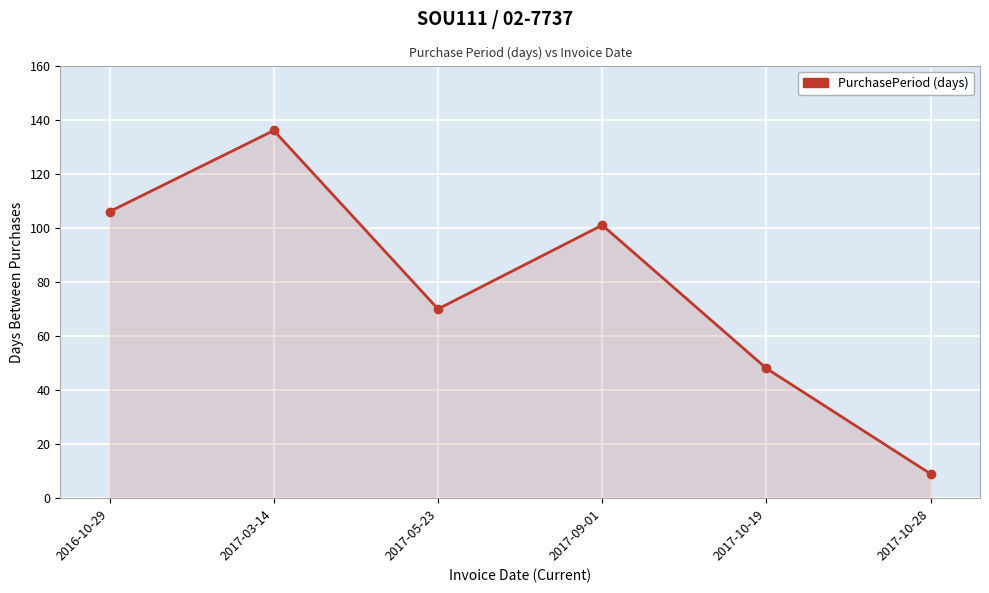

The value at 2017-03-14 is 203. True or false?

False